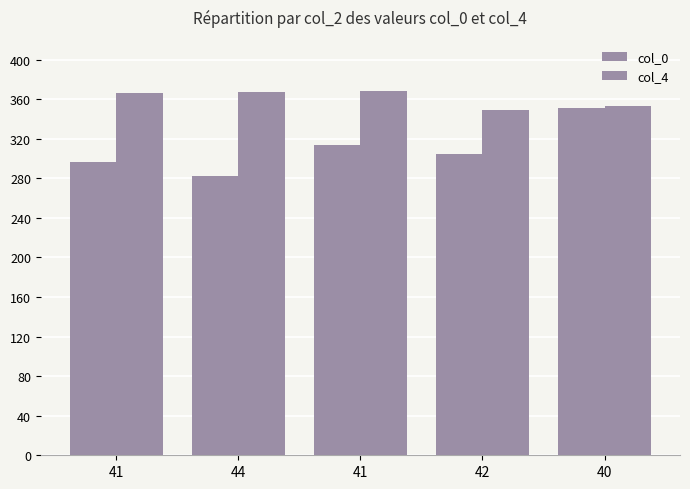

Which series changed the most between 41 and 40?

col_0